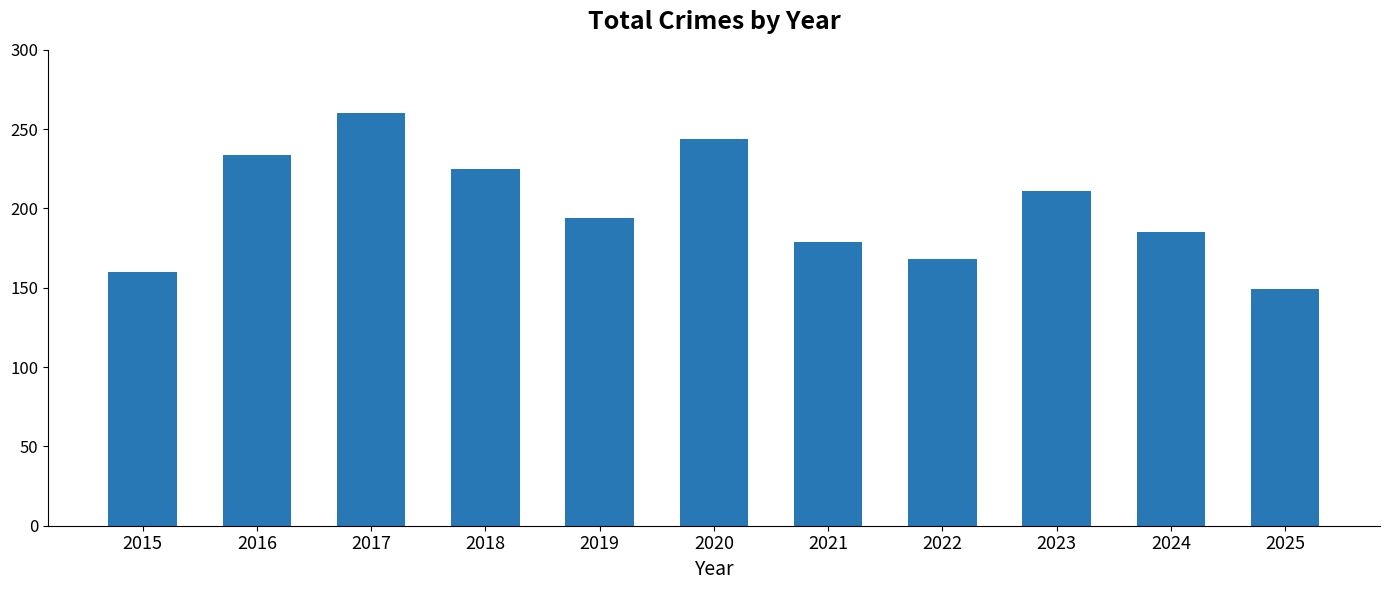

Is it true that the value at 2022 is 168?

True